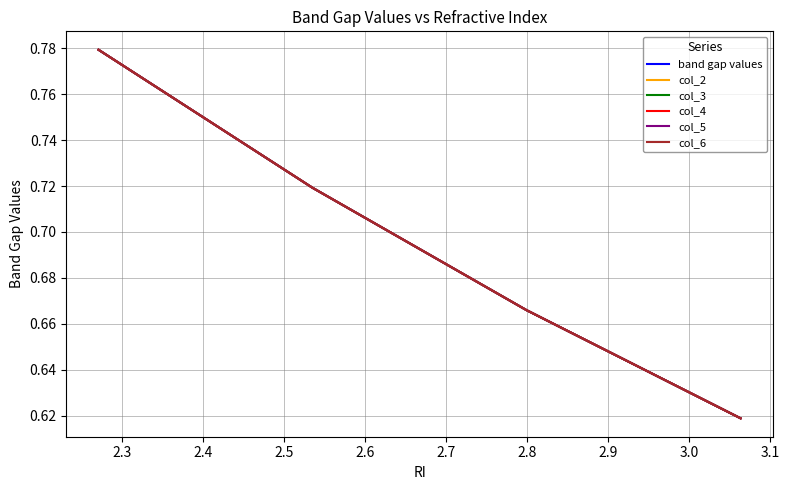

Does the chart display data point markers on the line(s)?

No